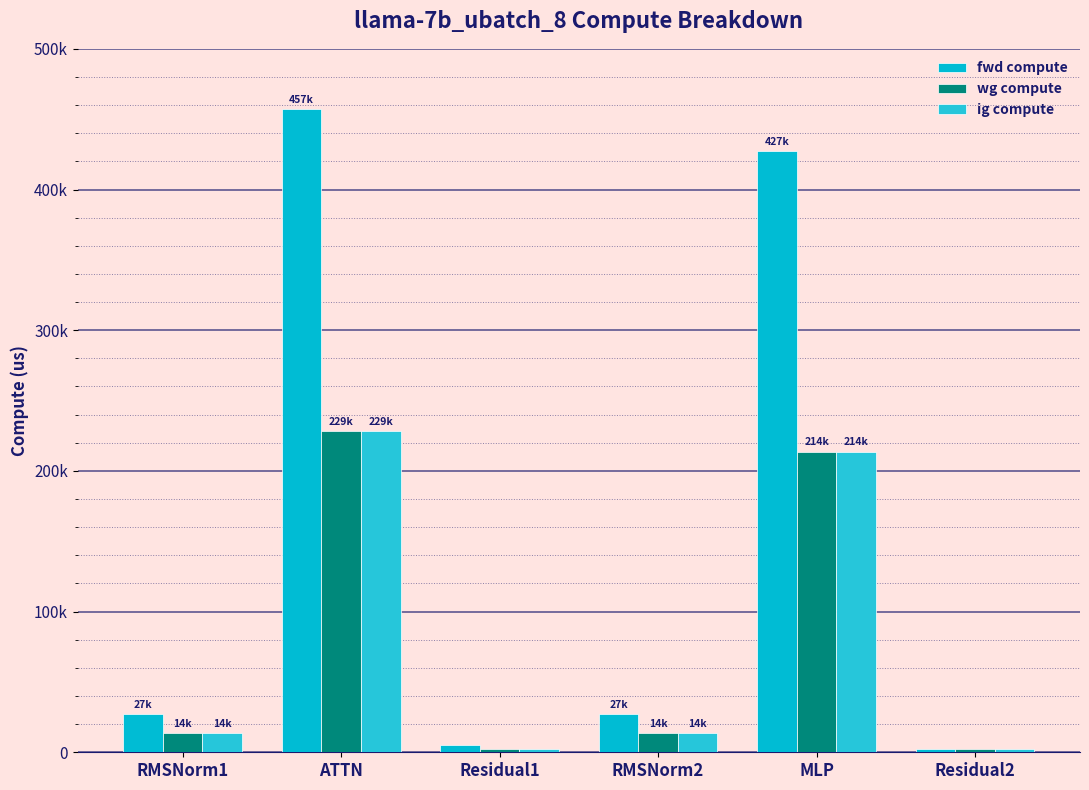

At which label is fwd compute closest to 229780?

MLP